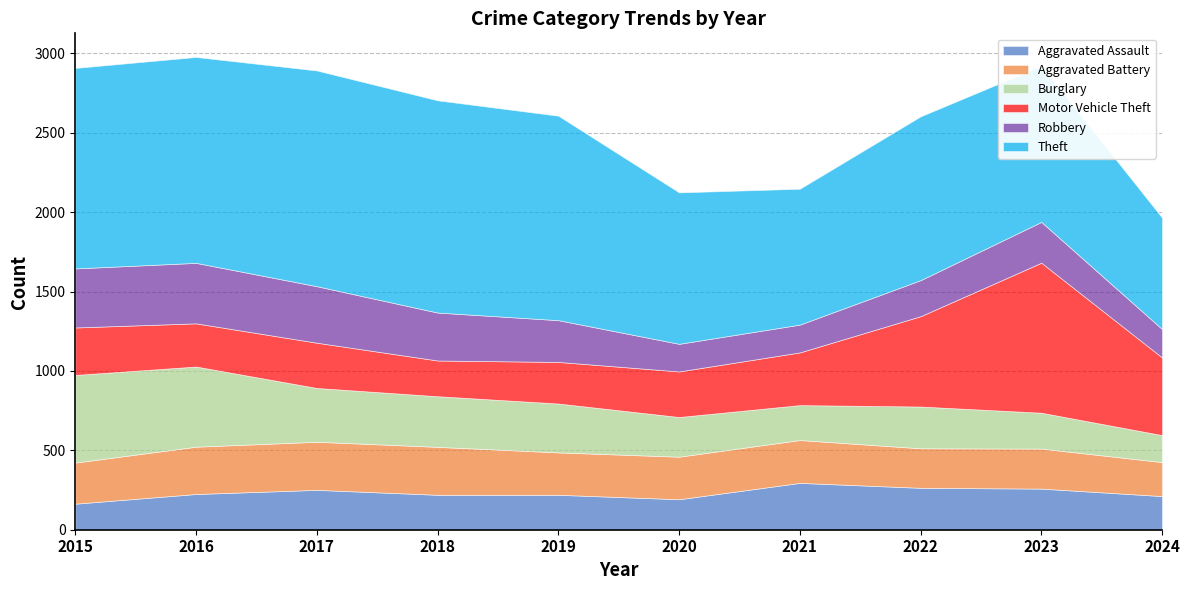

The value of Aggravated Assault at 2019 is 220. True or false?

True